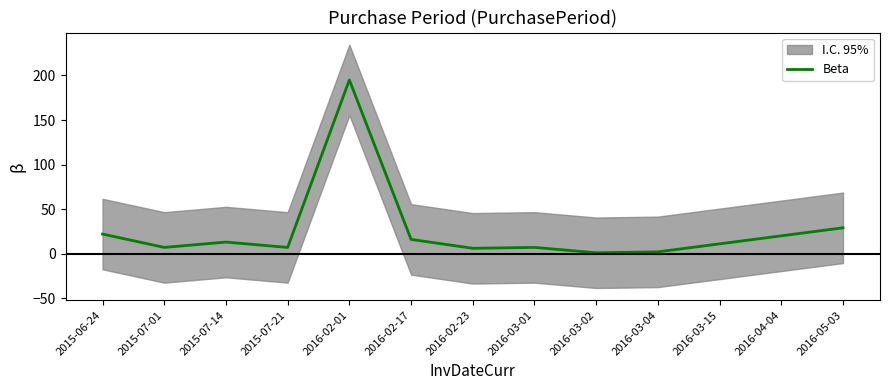

Which has a higher value, 2016-03-02 or 2016-05-03?

2016-05-03